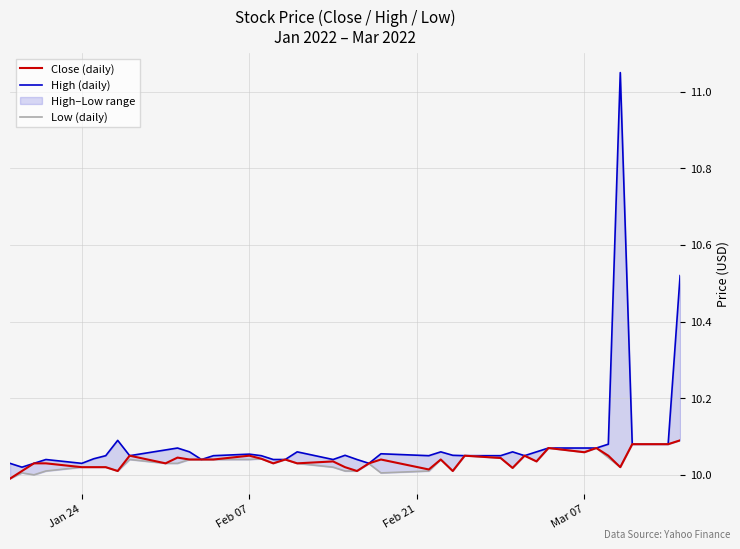

True or false: High (daily) and Close (daily) cross at least once.

False